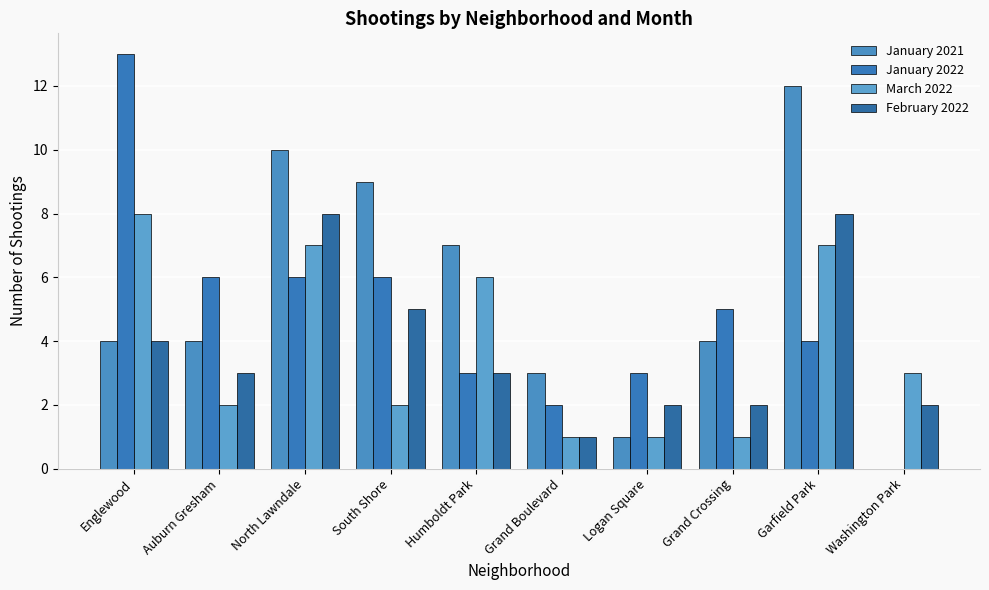

At Grand Crossing, list the series in order from largest to smallest.

January 2022, January 2021, February 2022, March 2022